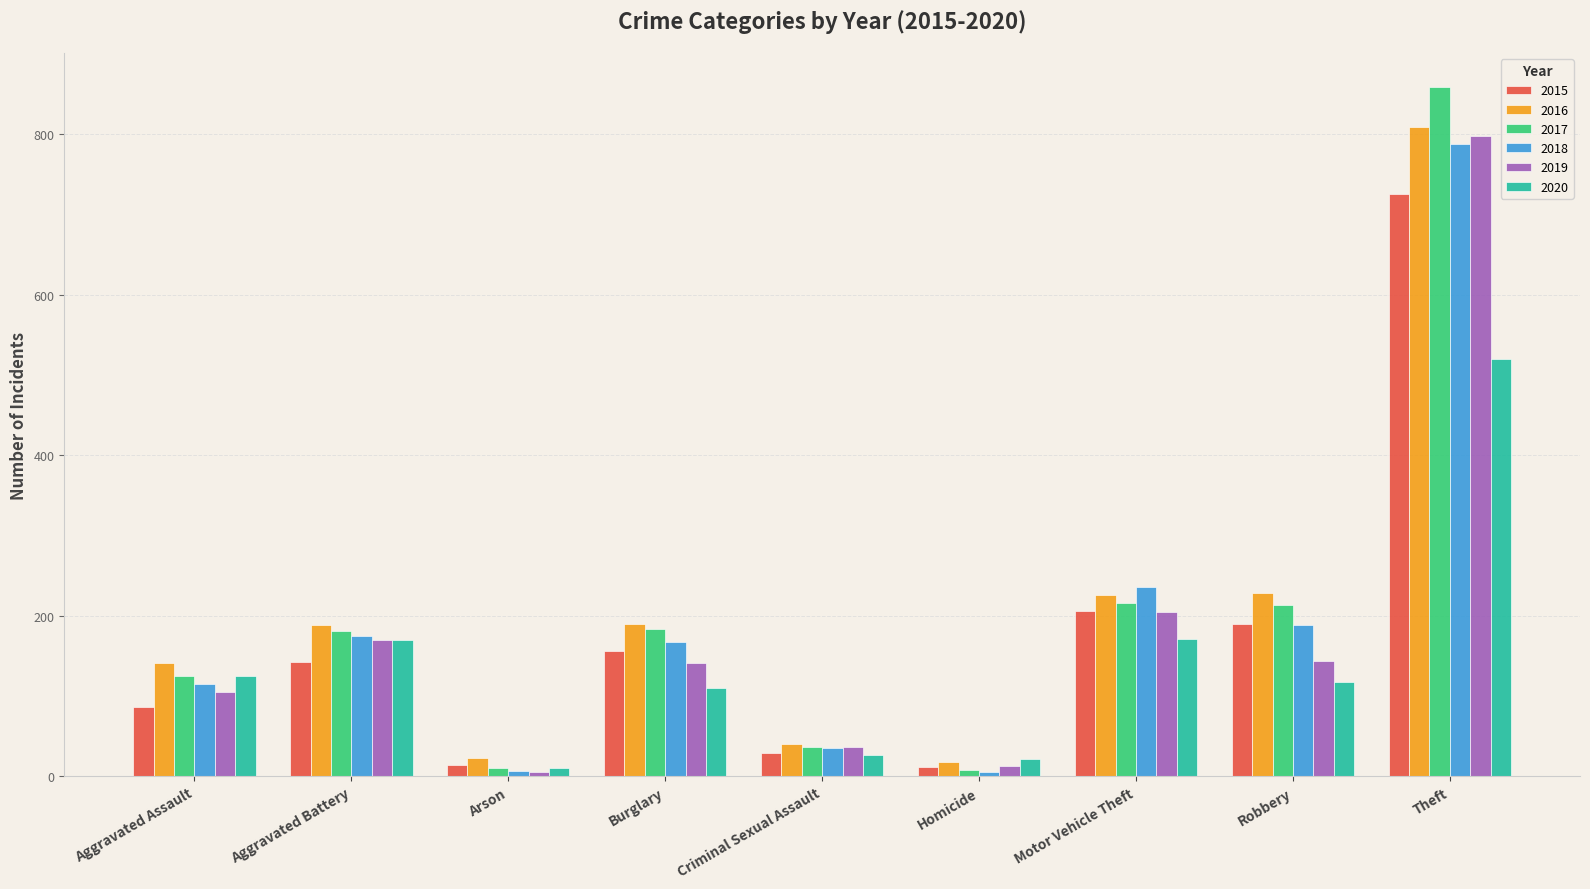

How many bars are there in total?

54